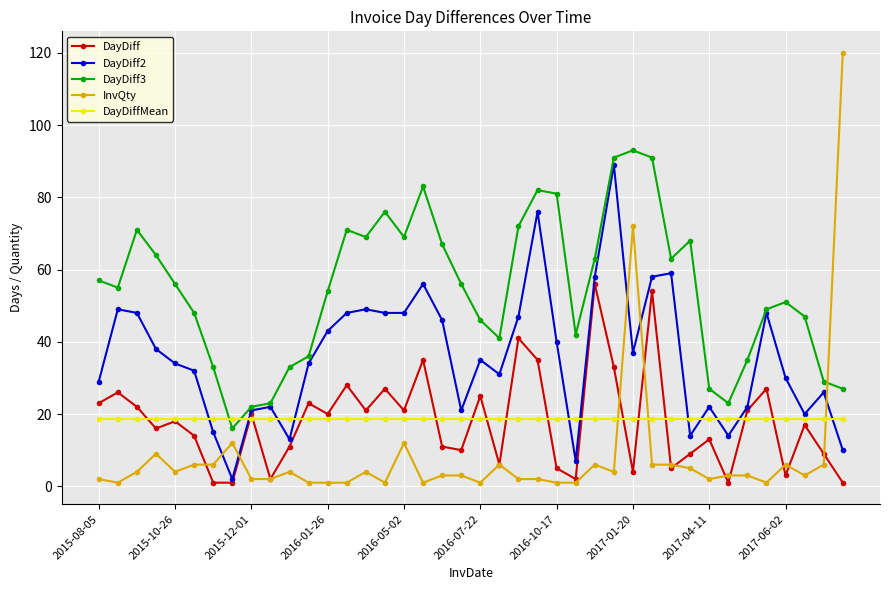

Which series has the widest spread of values?

InvQty